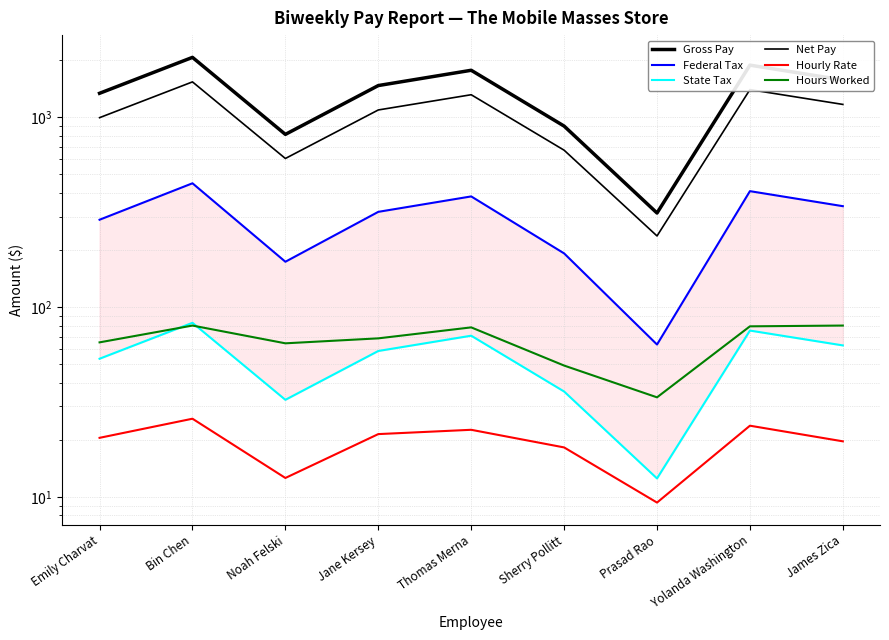

At which label does Federal Tax reach its minimum?

Prasad Rao